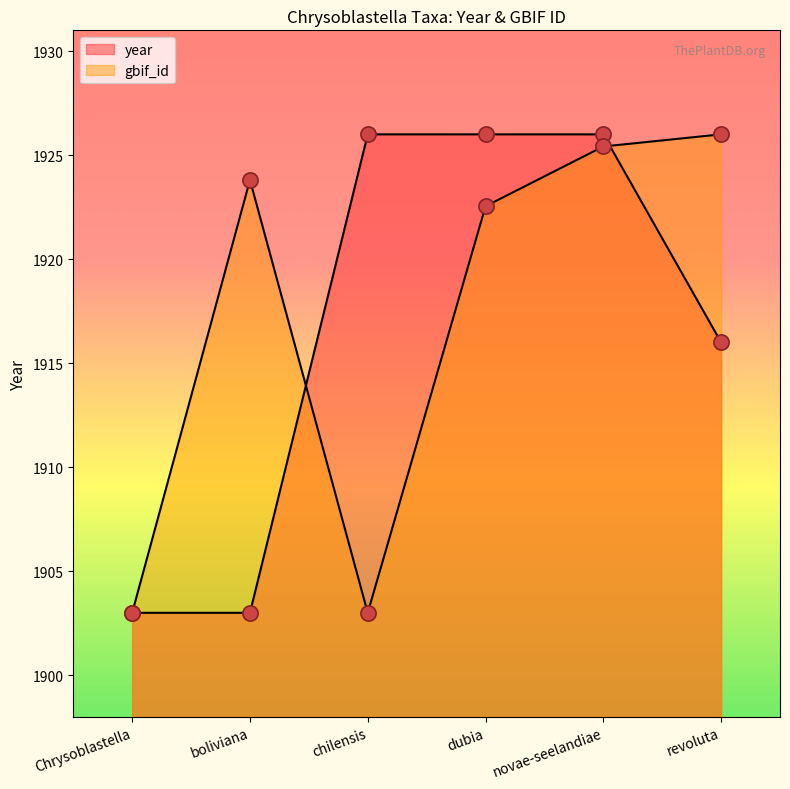

Which series reaches the minimum Y coordinate?

year